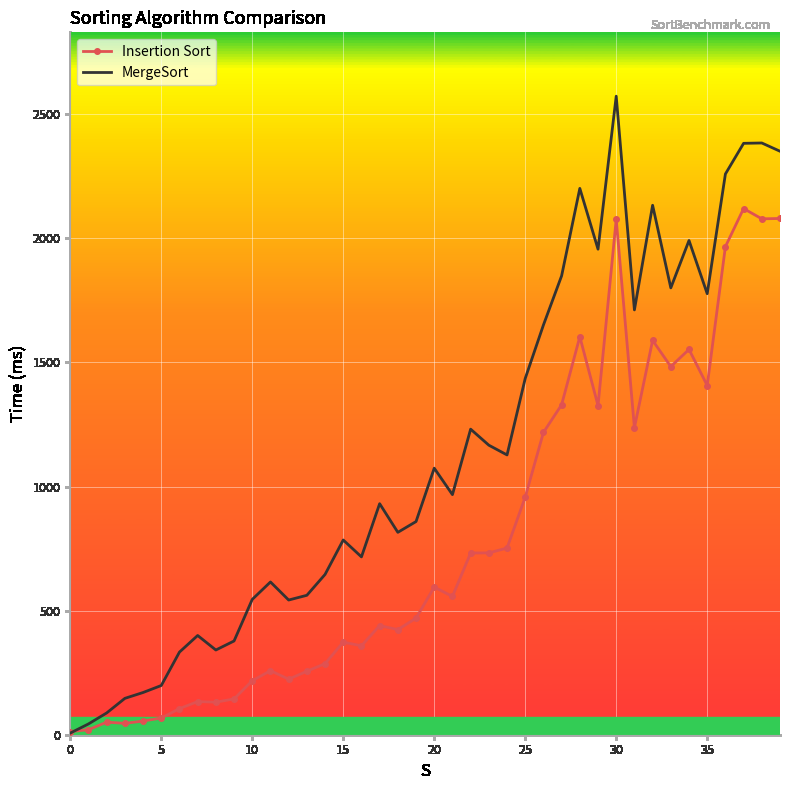

Which series has the largest range (max minus min)?

MergeSort